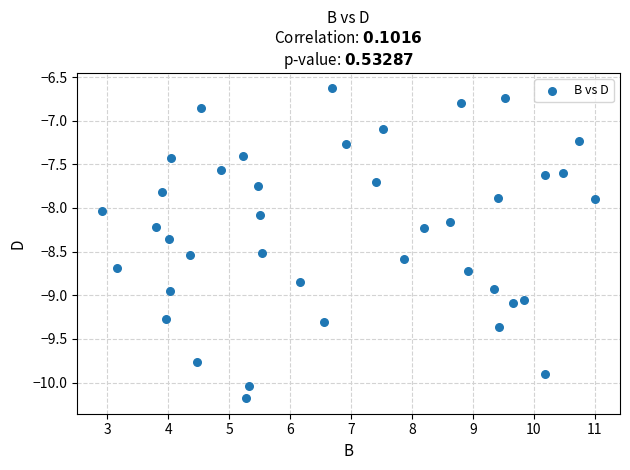

What is the range of X values (max minus min)?

8.1